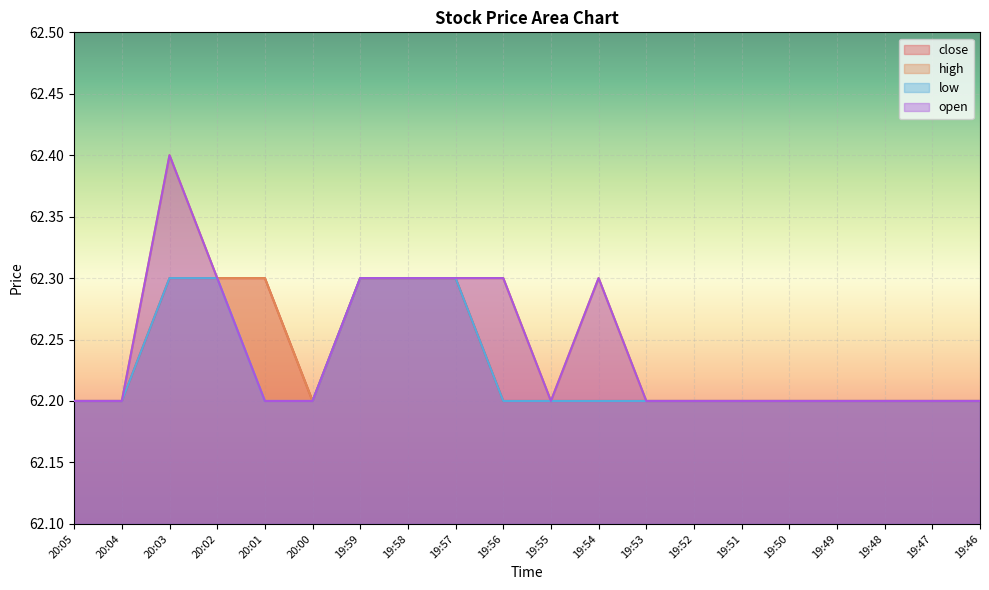

List the series in order of their peak value, highest first.

high, open, close, low